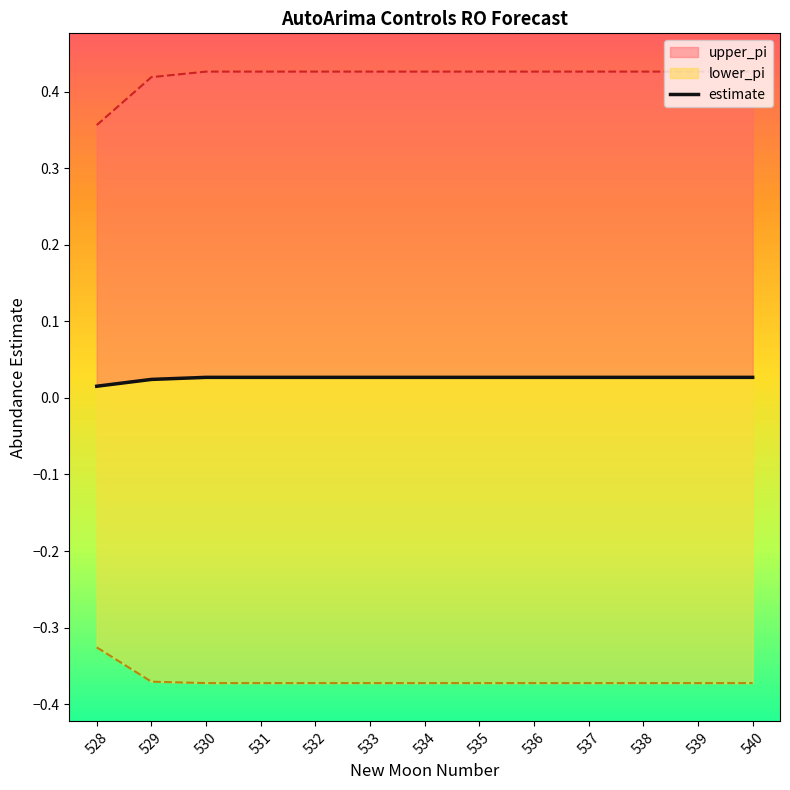

How many values are between 0 and 1?

13